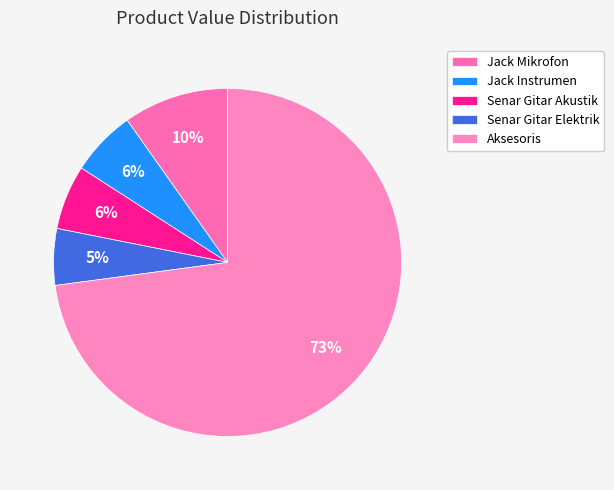

How many slices are in this pie chart?

5